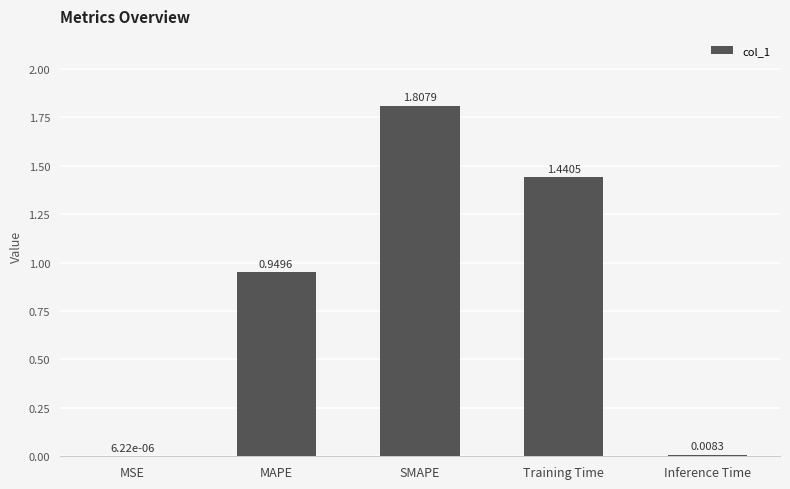

The value at MAPE is 1.5. True or false?

False